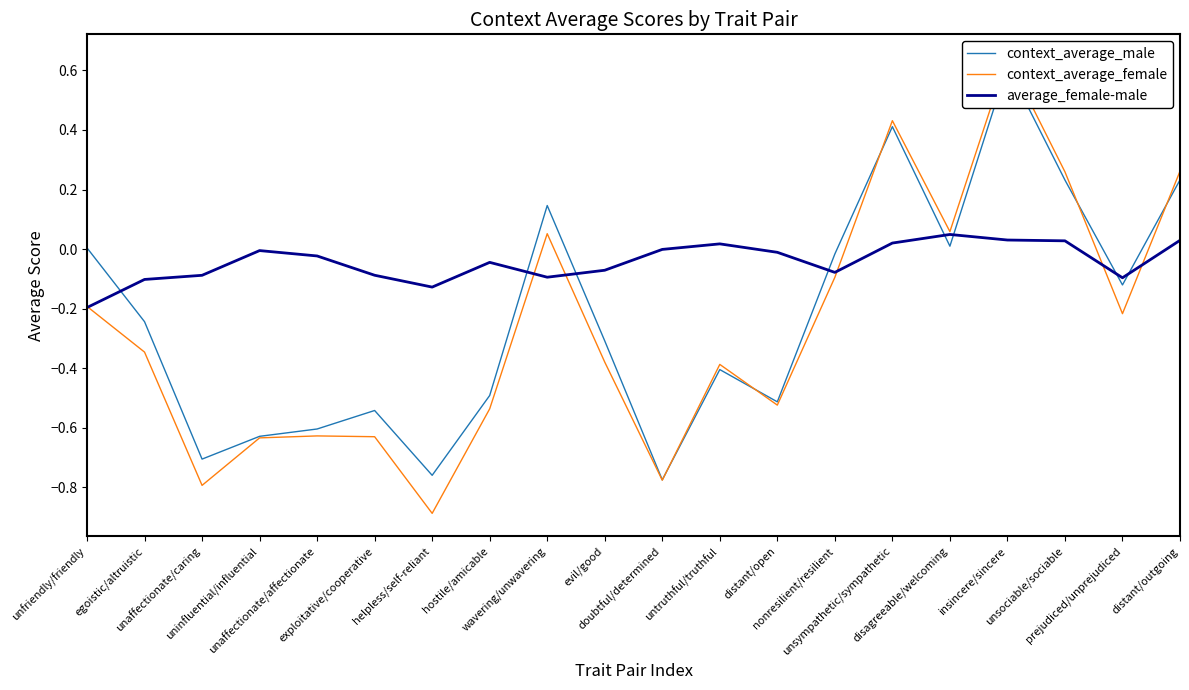

Reading left to right, what are all the values shown in this chart?

context_average_male: 0.0	-0.2	-0.7	-0.6	-0.6	-0.5	-0.8	-0.5	0.1	-0.3	-0.8	-0.4	-0.5	-0.0	0.4	0.0	0.6	0.2	-0.1	0.2
context_average_female: -0.2	-0.3	-0.8	-0.6	-0.6	-0.6	-0.9	-0.5	0.1	-0.4	-0.8	-0.4	-0.5	-0.1	0.4	0.1	0.6	0.3	-0.2	0.3
average_female-male: -0.2	-0.1	-0.1	-0.0	-0.0	-0.1	-0.1	-0.0	-0.1	-0.1	-0.0	0.0	-0.0	-0.1	0.0	0.0	0.0	0.0	-0.1	0.0